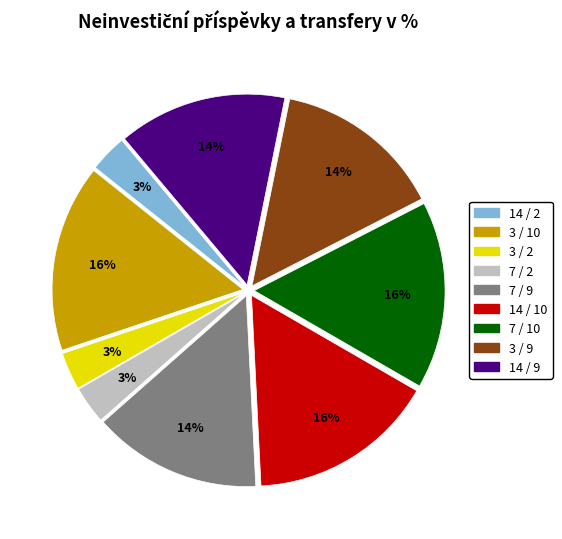

The 14 / 9 slice represents 14% of the pie. True or false?

True